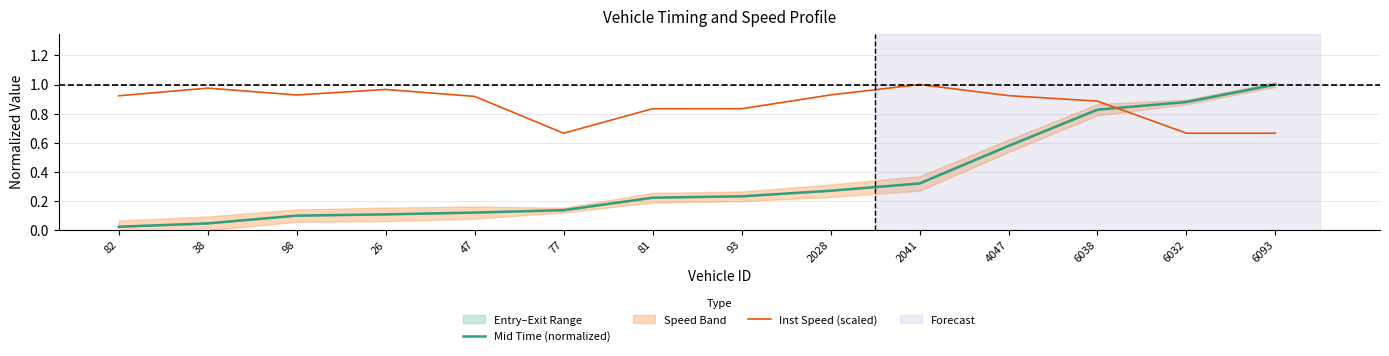

At how many categories does at least one series exceed 0?

14